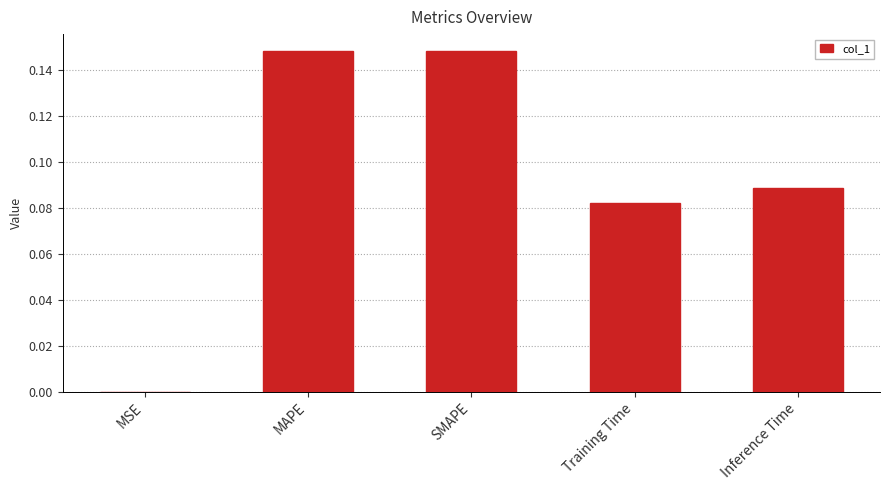

What is the sum of all values?

0.5